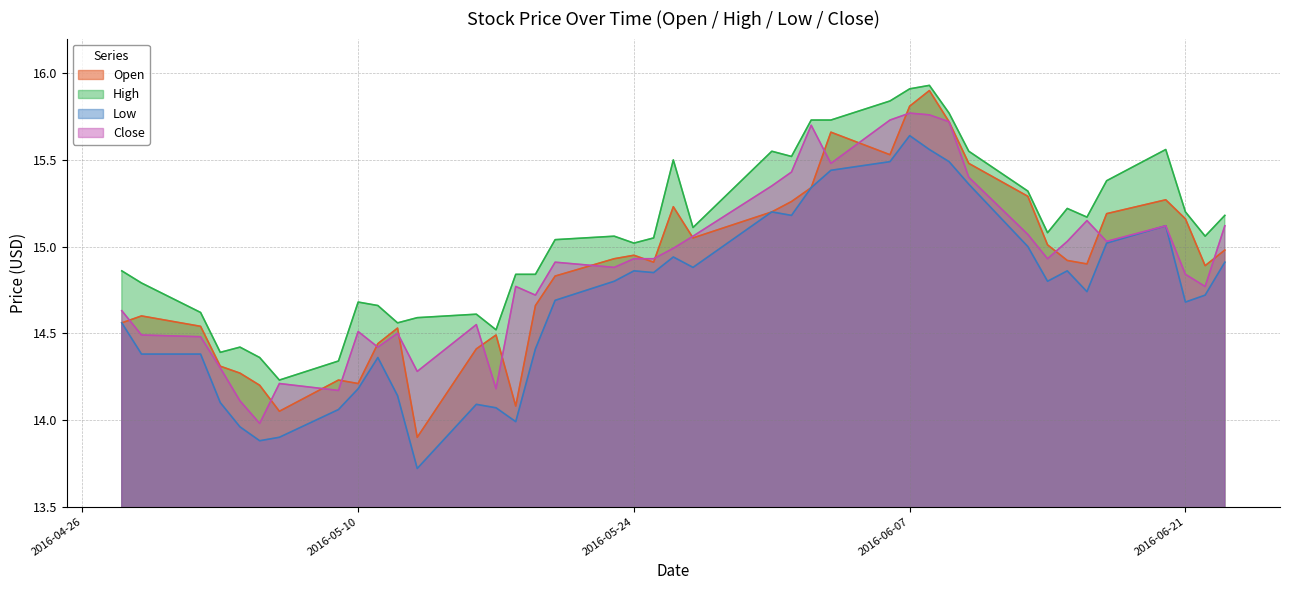

Which series has the largest total across all categories?

High